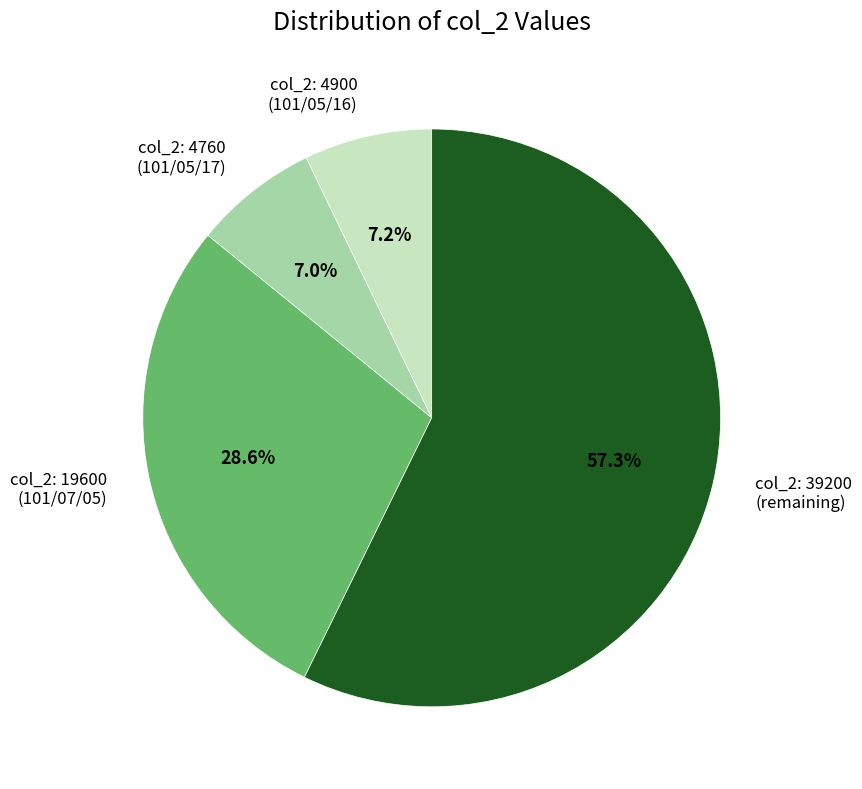

Is there any slice that represents more than half of the pie?

Yes